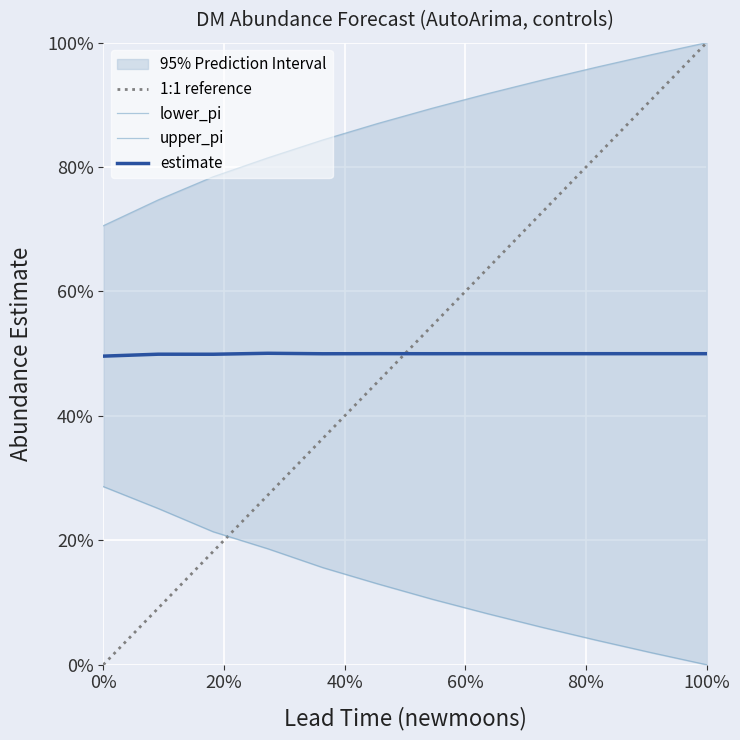

At how many categories does at least one series exceed 0?

12